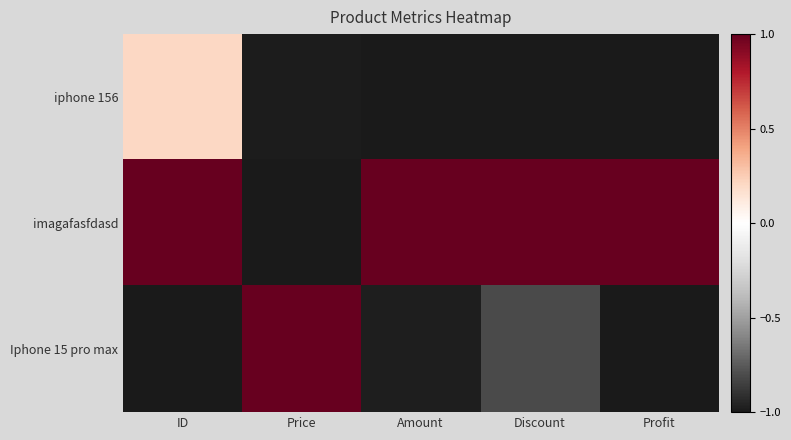

At which category is the sum across all series the highest?

ID